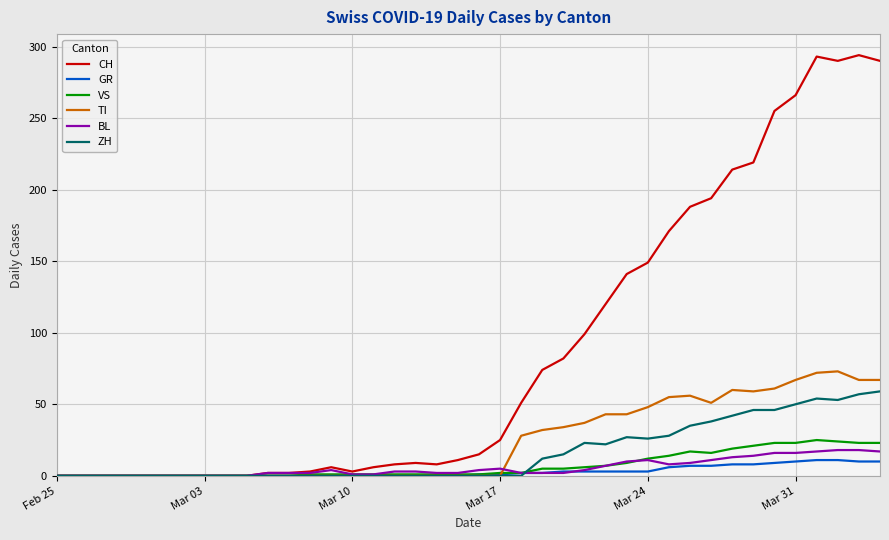

Is this an area chart (filled region under the line)?

No